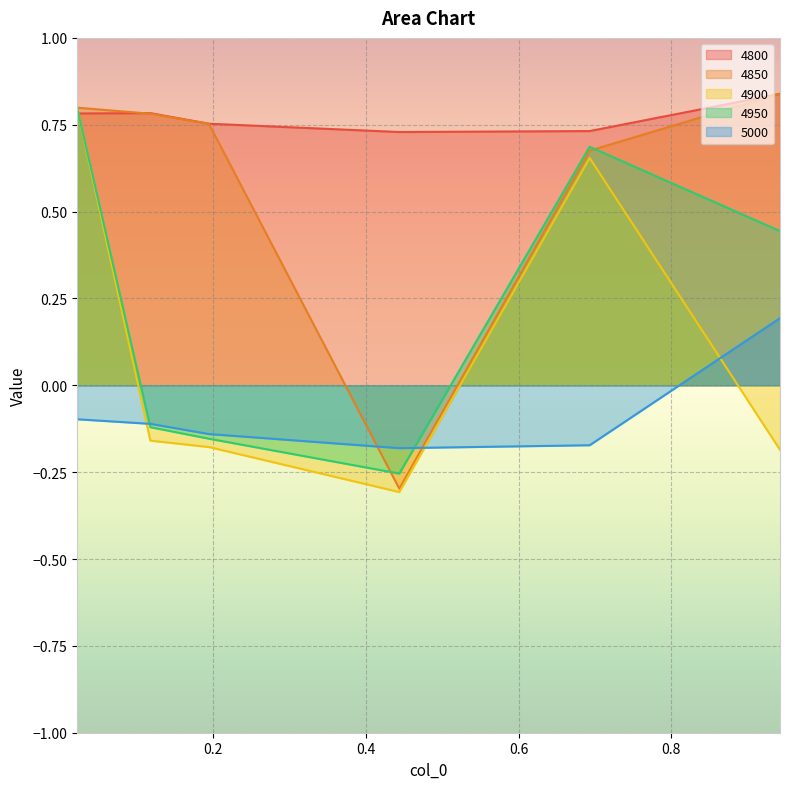

Is the value of 4900 at 0.02191780821917808 greater than the value of 4950 at 0.4438356164383562?

Yes